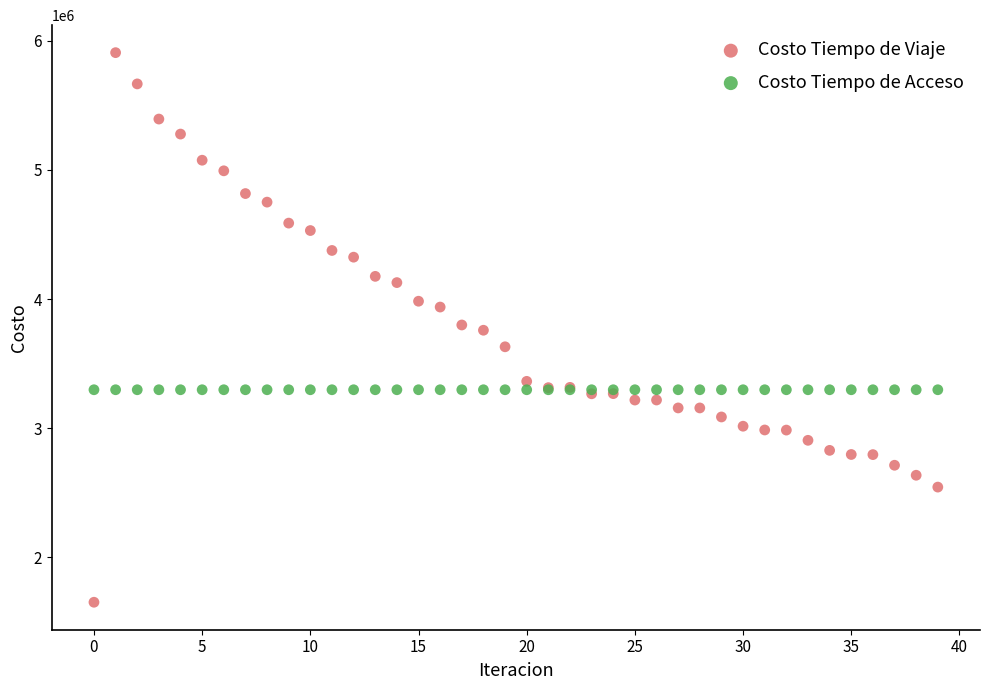

Which series reaches the maximum Y coordinate?

Costo Tiempo de Viaje